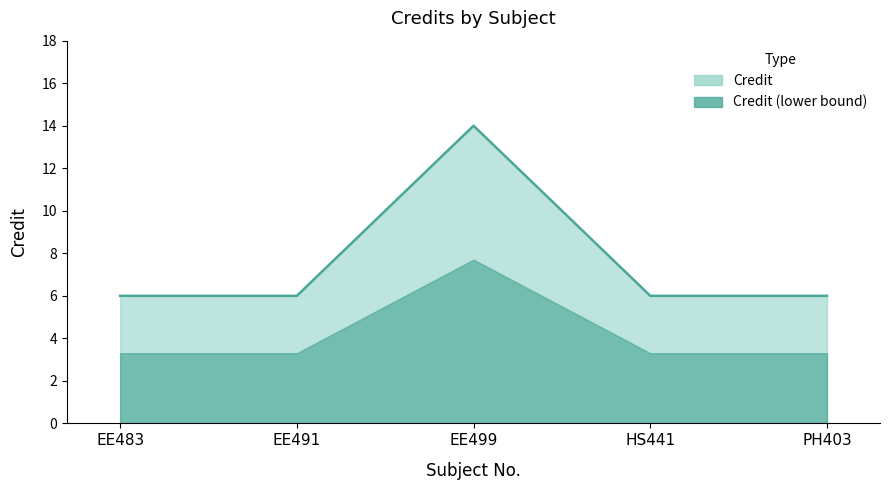

Reading left to right, extract all data points from this chart.

EE483=6	EE491=6	EE499=14	HS441=6	PH403=6